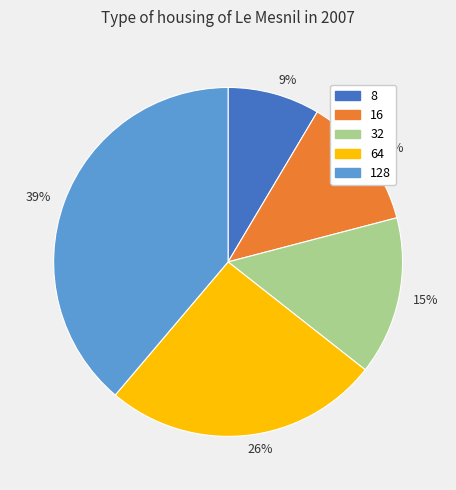

The 8 slice represents 1% of the pie. True or false?

False